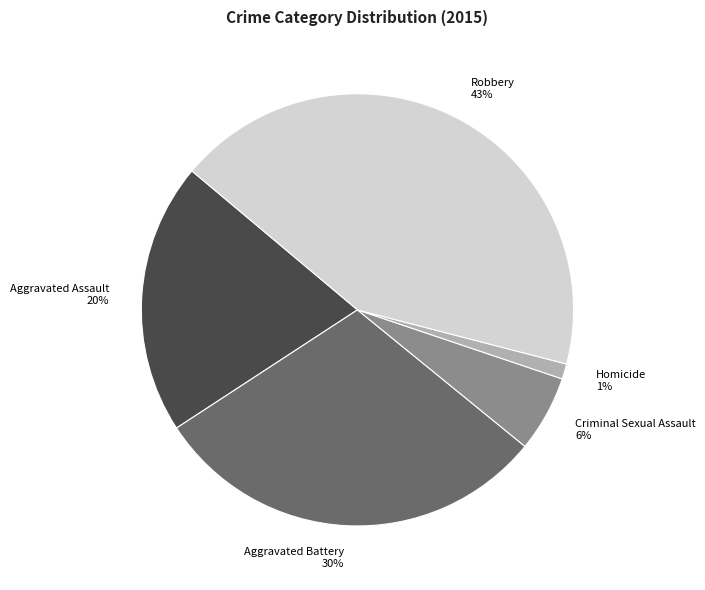

Which slice is the smallest?

Homicide